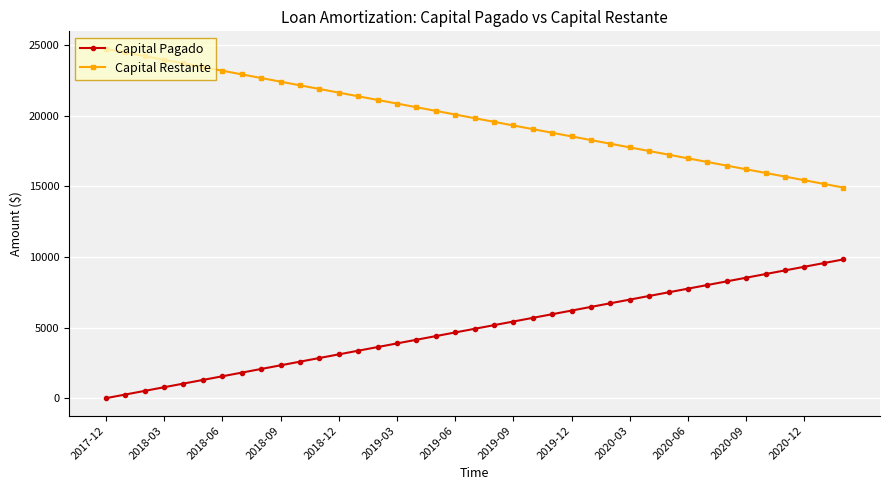

List the series in order of their peak value, highest first.

Capital Restante, Capital Pagado